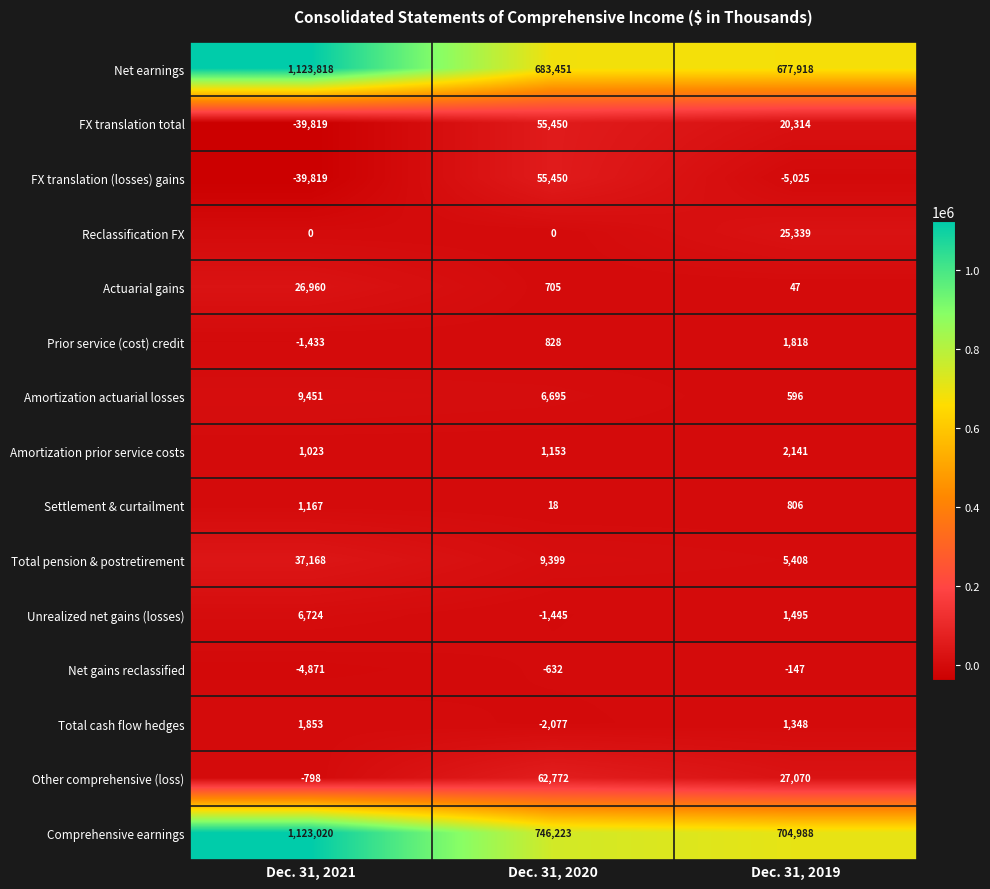

The value of FX translation (losses) gains at Dec. 31, 2021 is -39819. True or false?

True